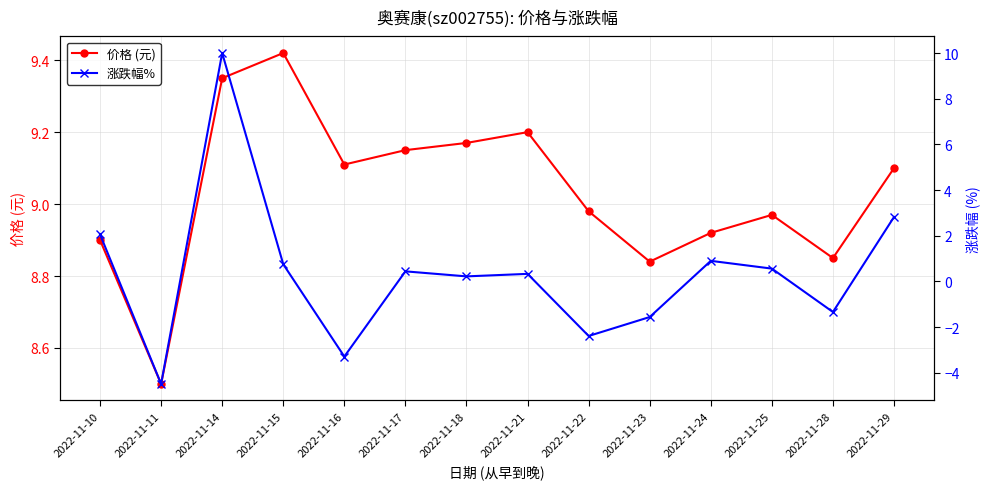

Is it true that 涨跌幅% equals 0.6 at 2022-11-10?

False